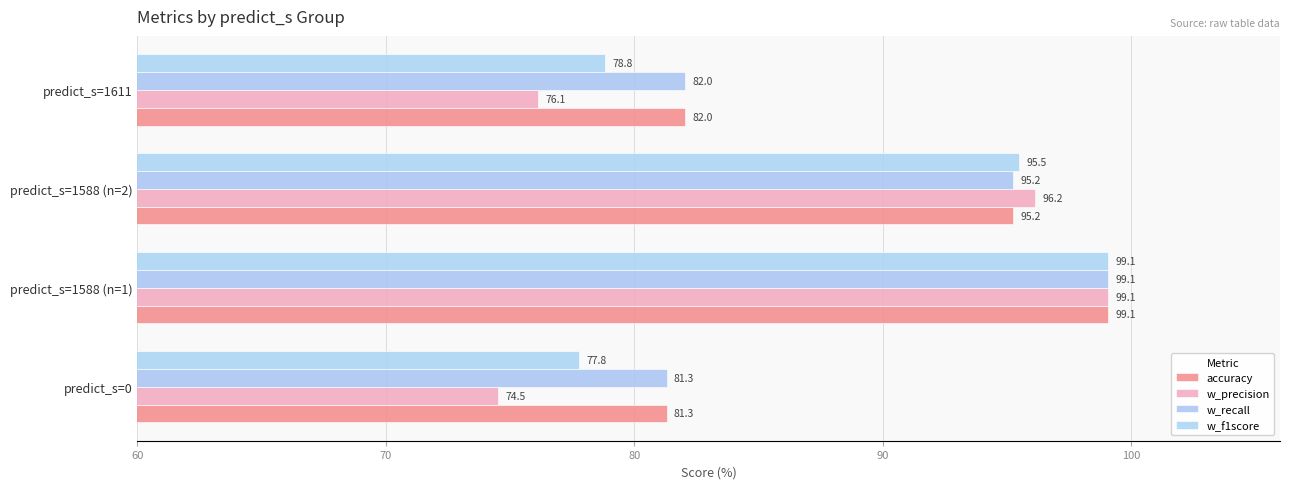

What is the maximum value for w_precision?

99.1